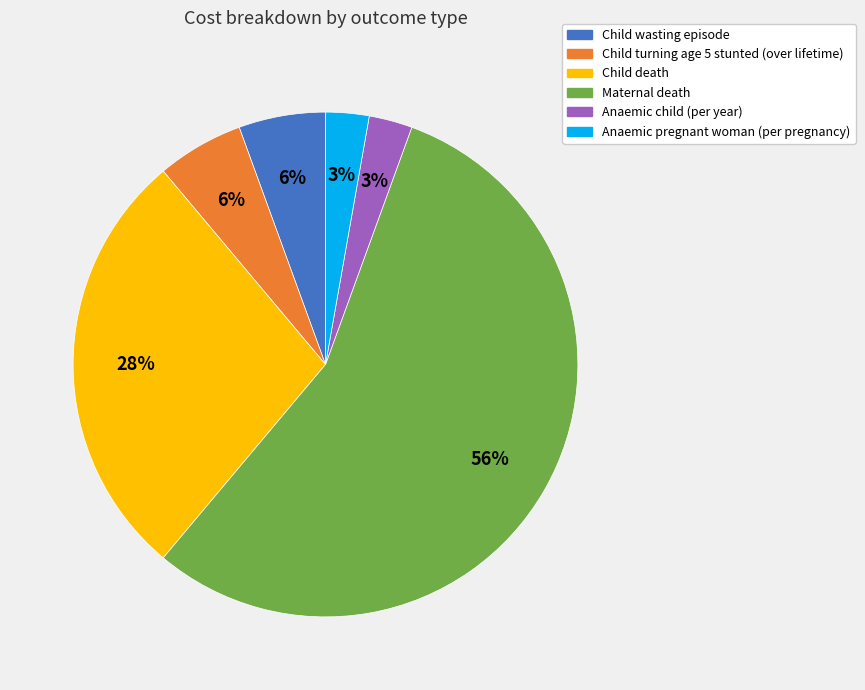

The Child turning age 5 stunted (over lifetime) slice represents 15% of the pie. True or false?

False